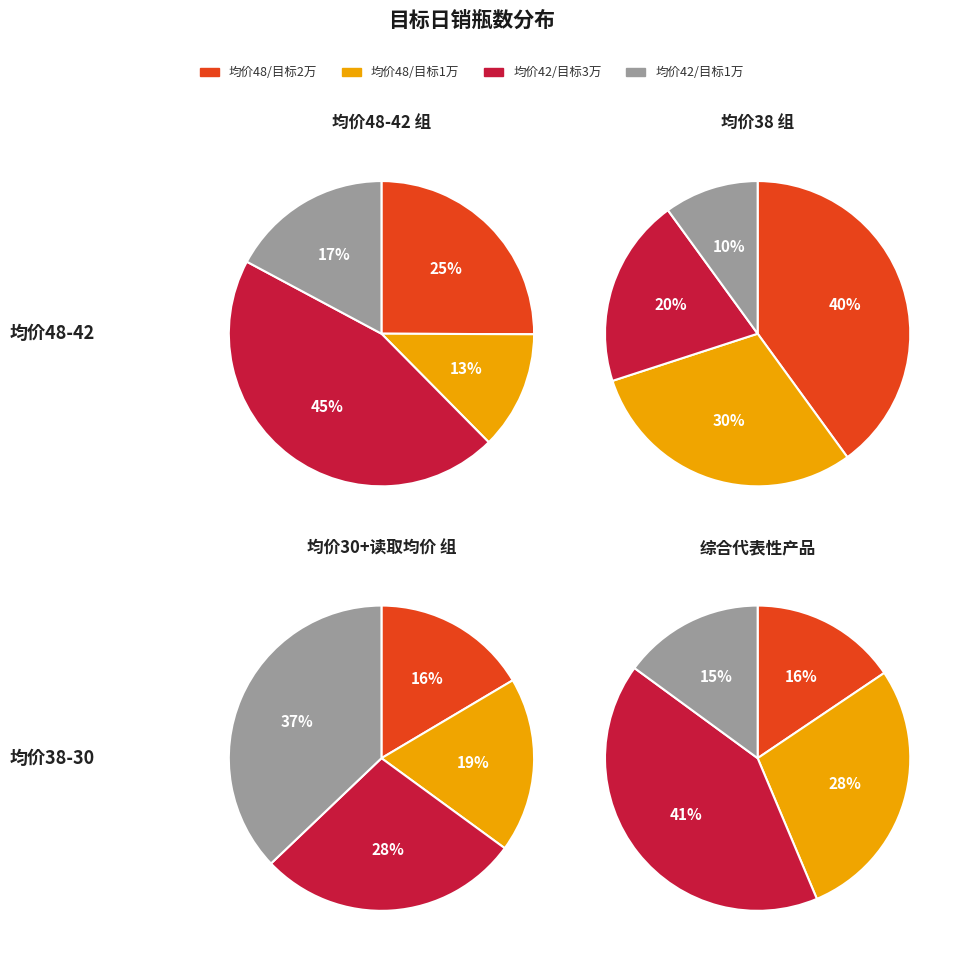

Does 20000 represent more than half of the total?

No